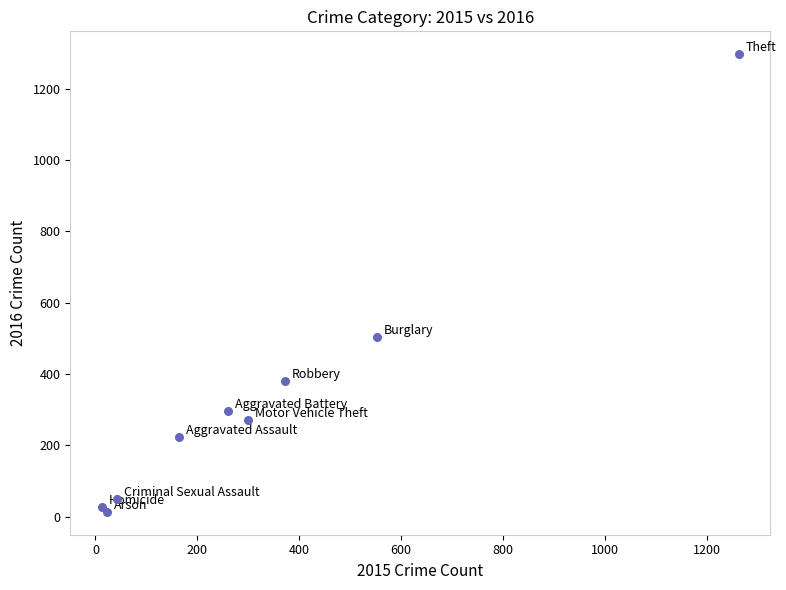

What Y value in the scatter plot is closest to 655?

505